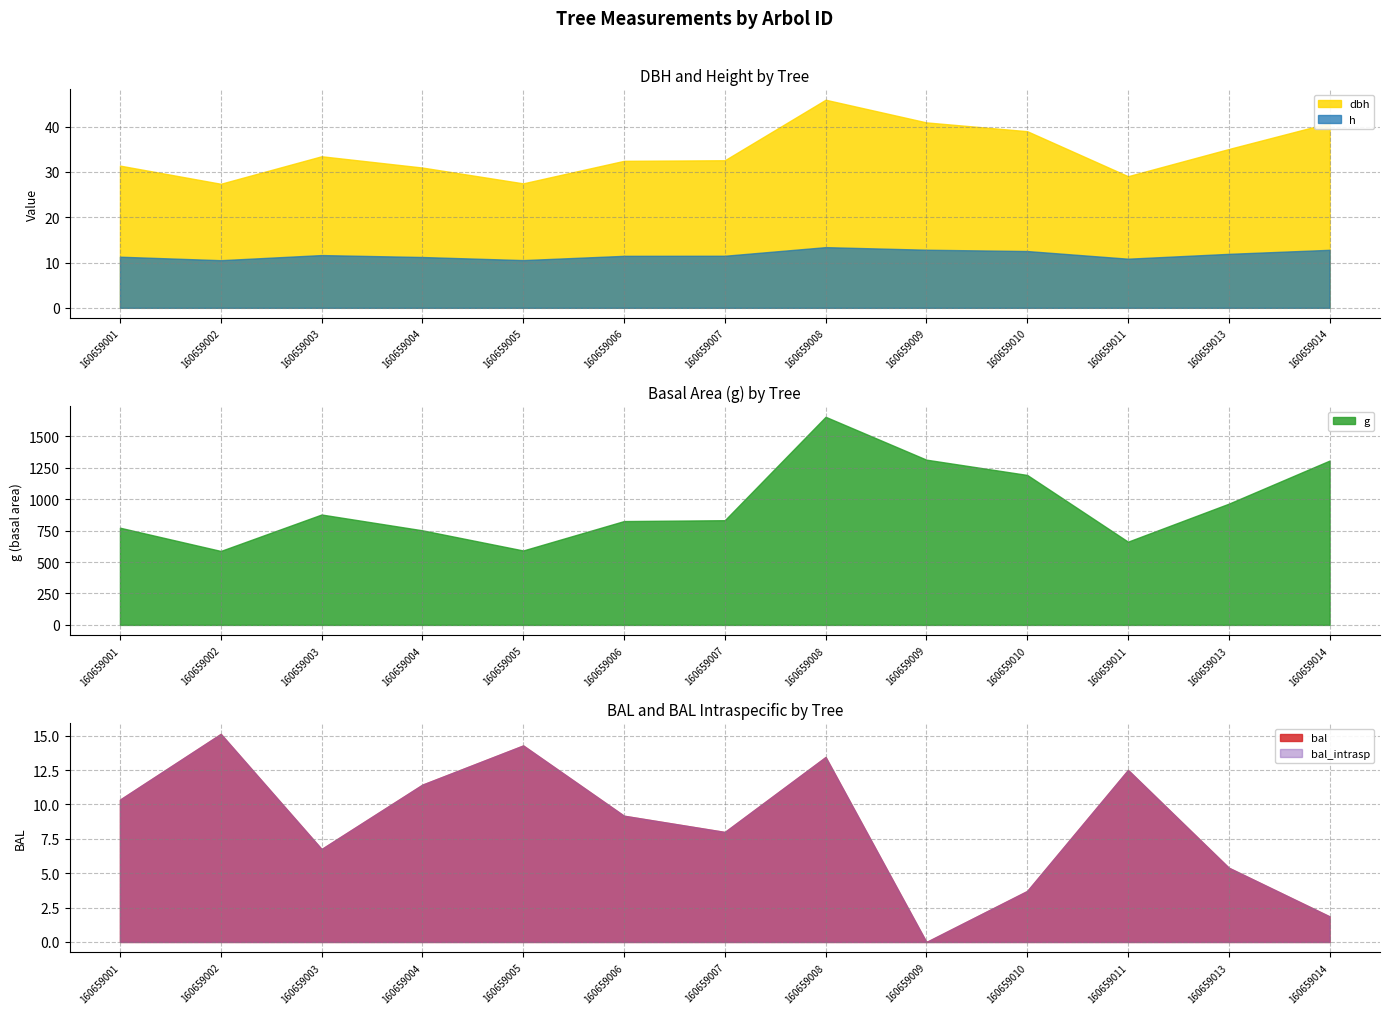

Reading right to left, extract all data points from this chart.

dbh: 40.8	35.0	29.0	39.0	40.9	45.9	32.6	32.4	27.5	30.9	33.4	27.4	31.4
h: 12.8	11.9	10.8	12.5	12.8	13.4	11.5	11.5	10.5	11.2	11.6	10.5	11.3
g: 1307.2	964.4	662.2	1192.9	1314.4	1655.3	832.9	826.0	592.0	752.5	878.1	588.3	773.3
bal: 1.9	5.4	12.5	3.7	0.0	13.4	8.0	9.2	14.3	11.4	6.8	15.1	10.3
bal_intrasp: 1.9	5.4	12.5	3.7	0.0	13.4	8.0	9.2	14.3	11.4	6.8	15.1	10.3